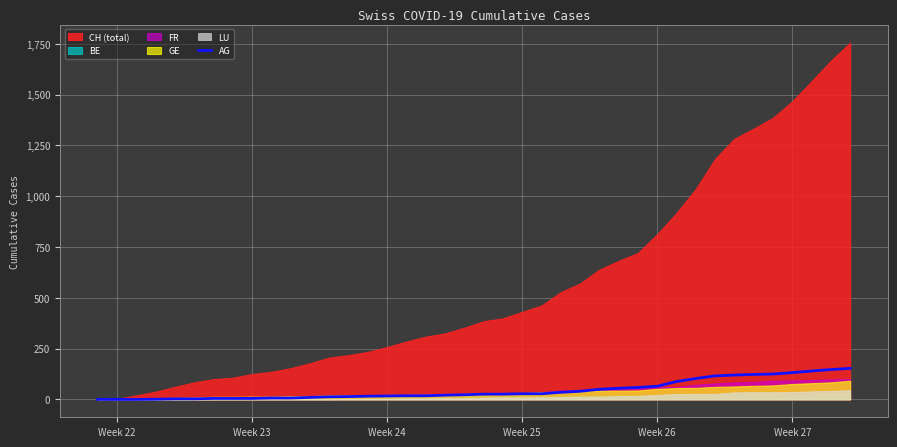

What is the maximum value for AG?

153